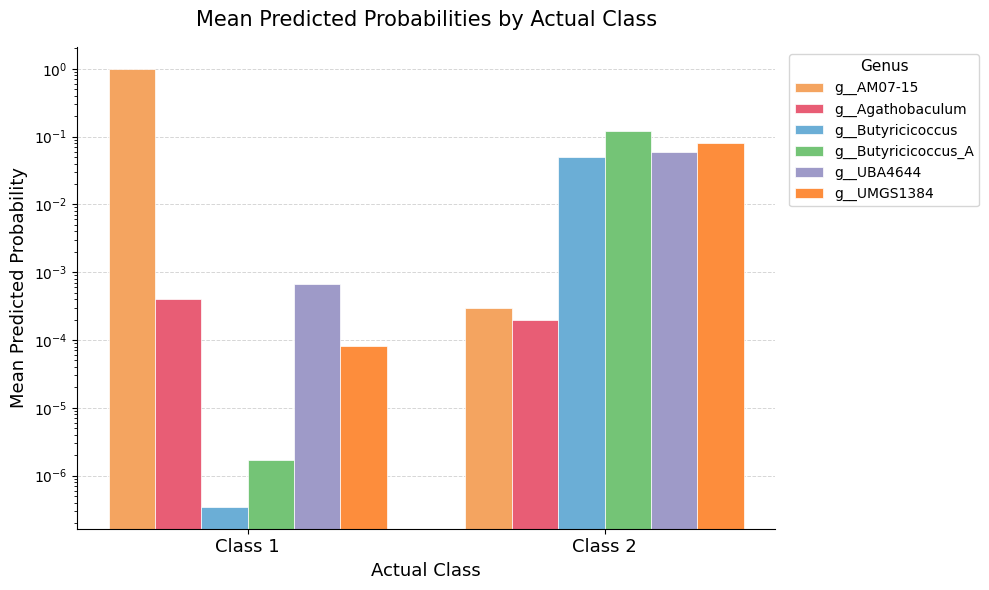

What is the difference between the maximum and minimum values in the g__Butyricicoccus_A series?

0.1